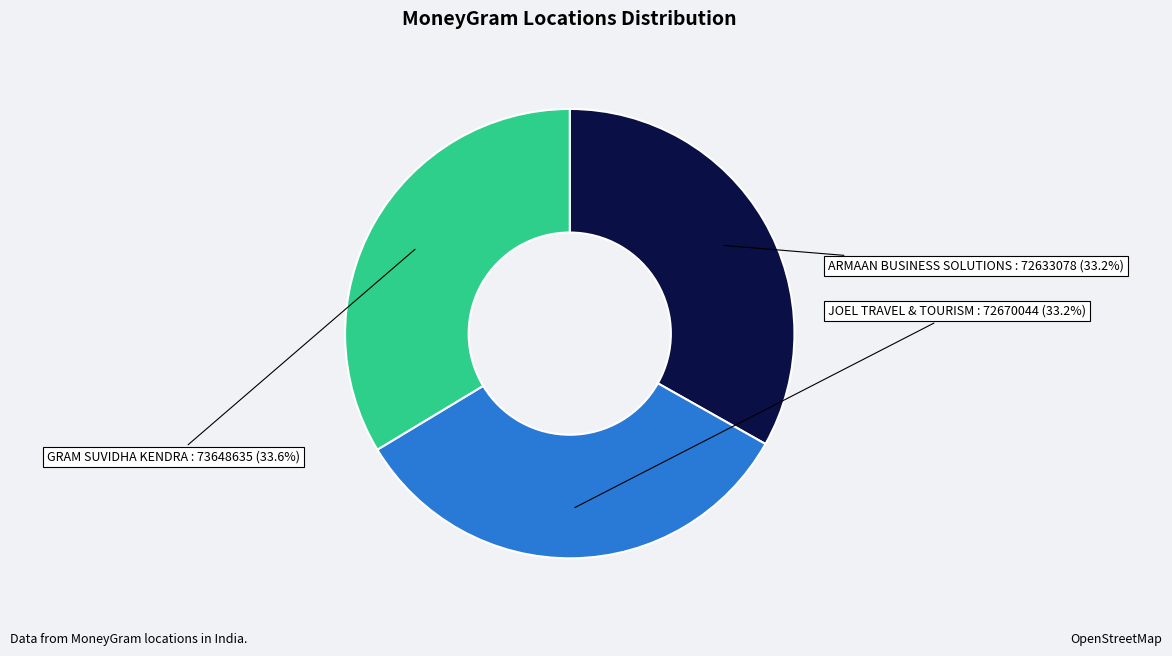

Is there any slice that represents more than half of the pie?

No